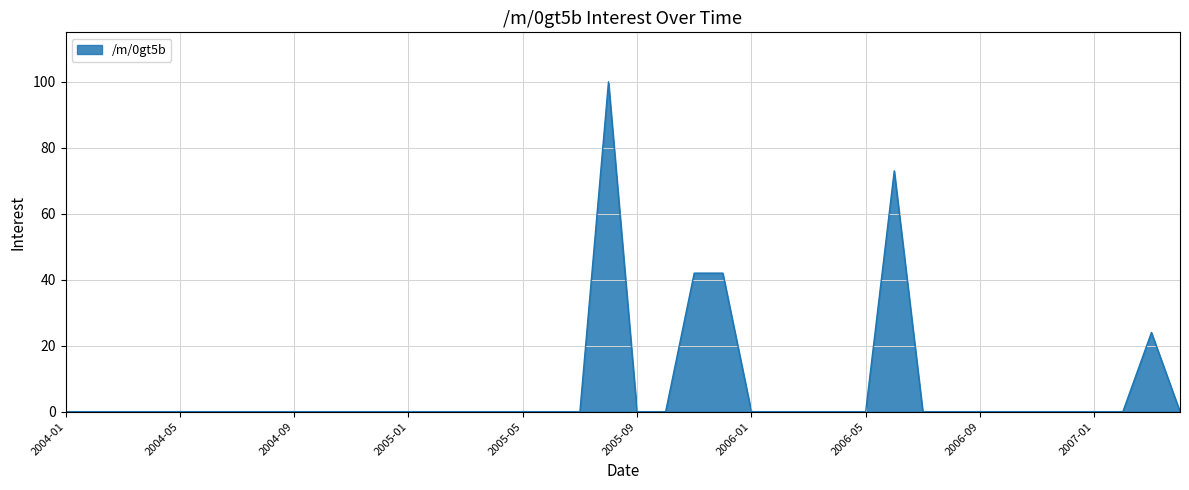

What is the difference between the maximum and minimum values?

100